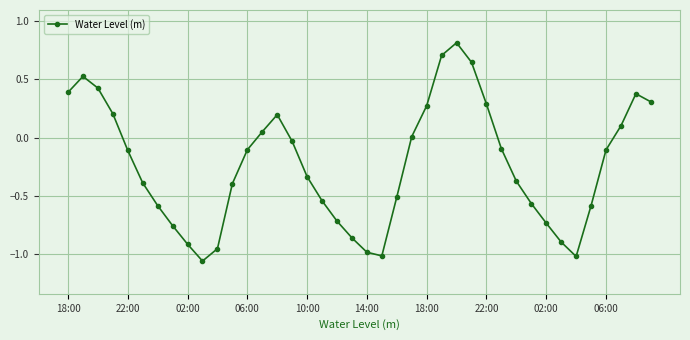

What is the greatest value displayed?

0.8